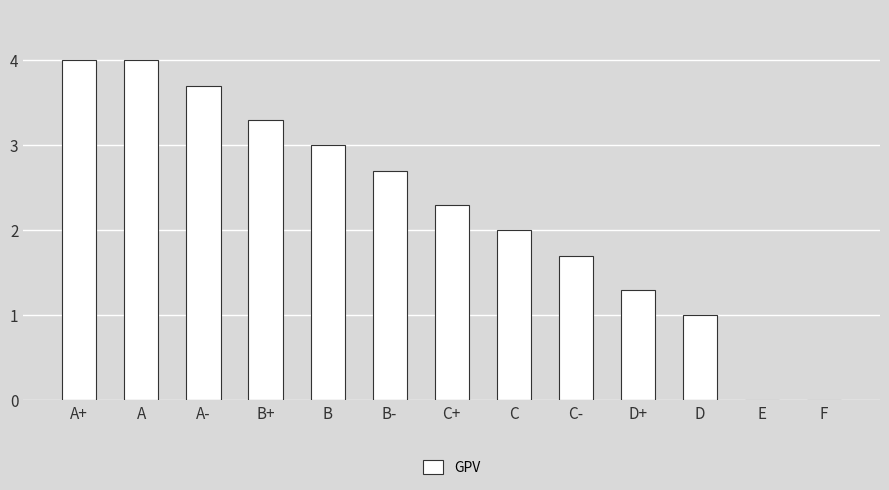

Where does the data first go above 2?

A+